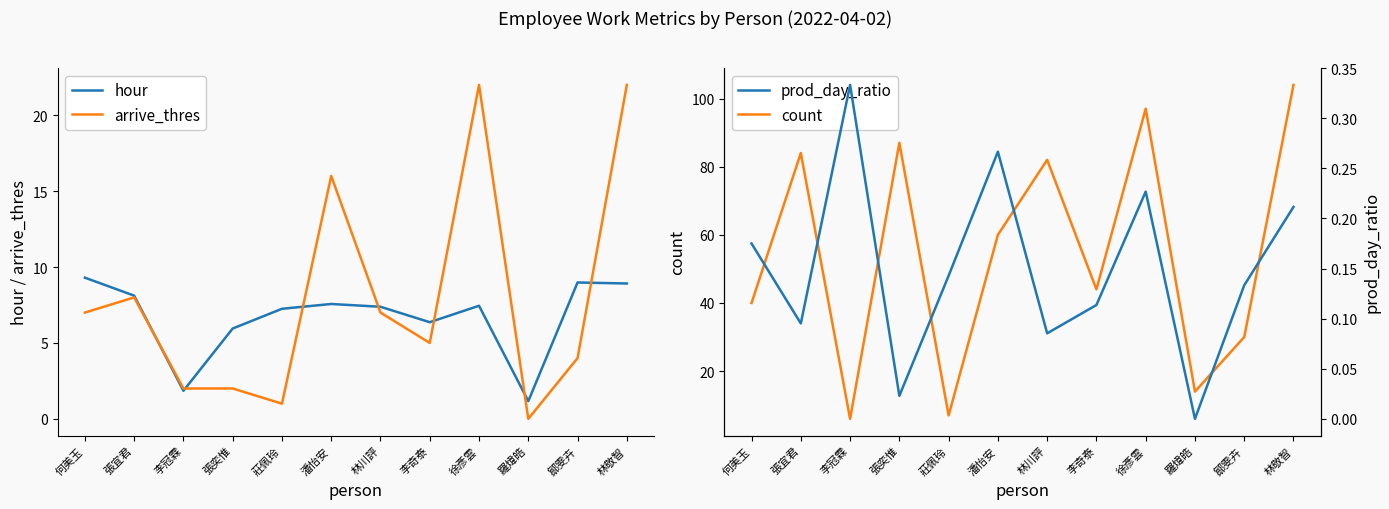

How many times do hour and count cross each other?

2